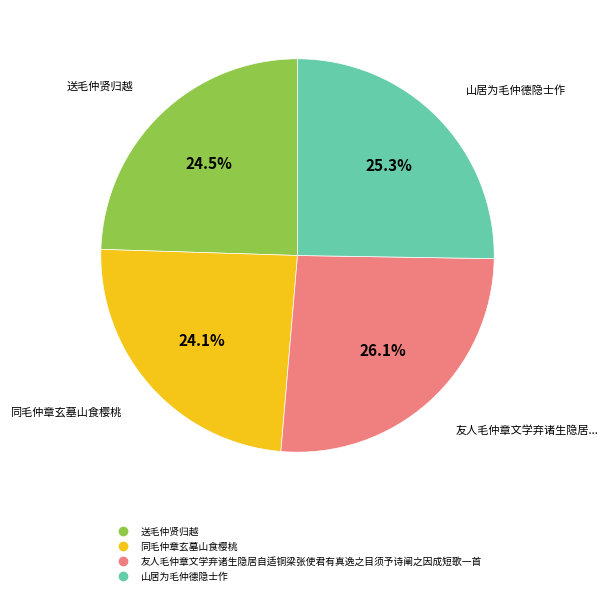

To the nearest percent, what is the combined percentage of 山居为毛仲德隐士作 and 同毛仲章玄墓山食樱桃?

49%